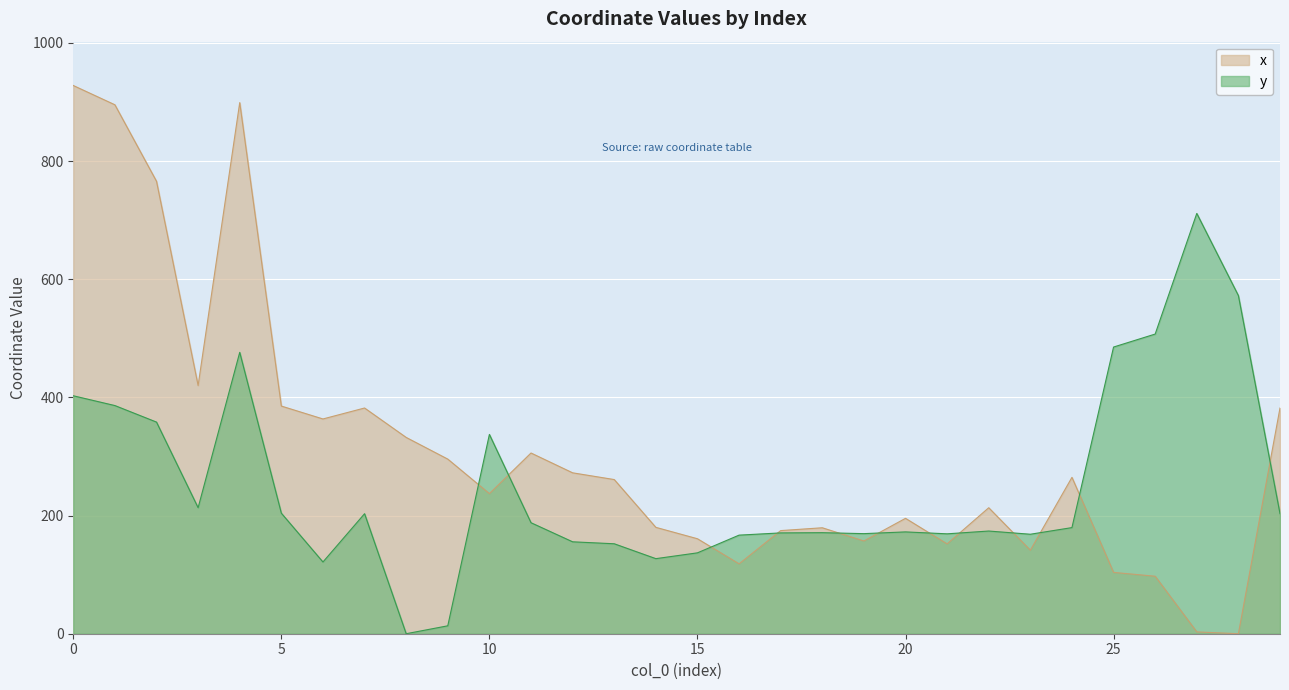

How many lines are shown in the chart?

2